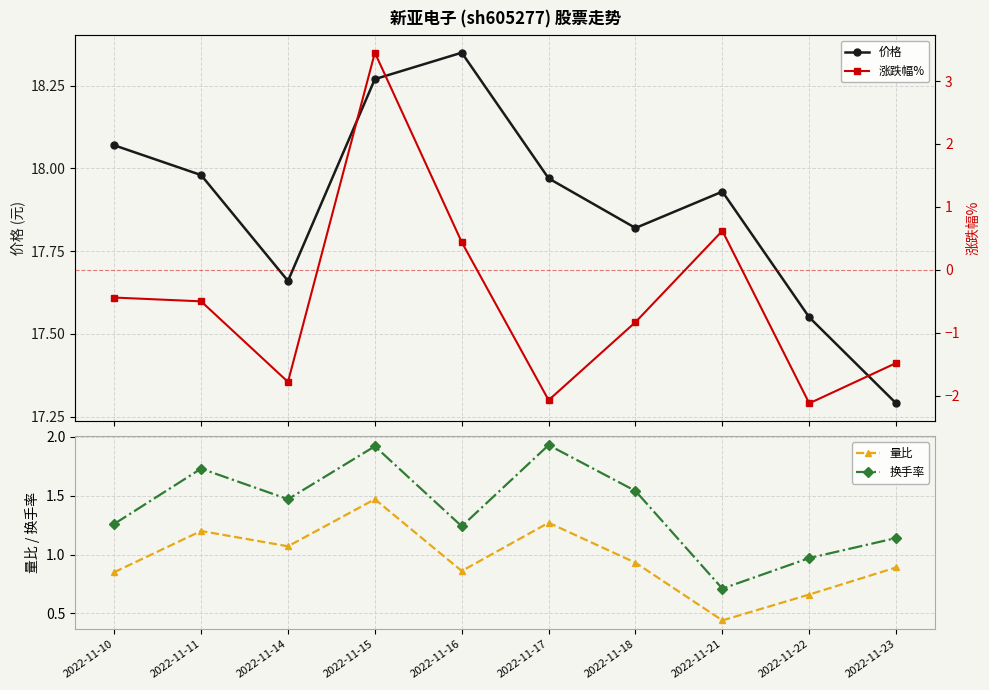

Reading left to right, what are all the values shown in this chart?

价格: 18.1	18.0	17.7	18.3	18.4	18.0	17.8	17.9	17.6	17.3
量比: 0.8	1.2	1.1	1.5	0.9	1.3	0.9	0.4	0.7	0.9
换手率: 1.3	1.7	1.5	1.9	1.2	1.9	1.5	0.7	1.0	1.1
涨跌幅%: -0.4	-0.5	-1.8	3.5	0.4	-2.1	-0.8	0.6	-2.1	-1.5